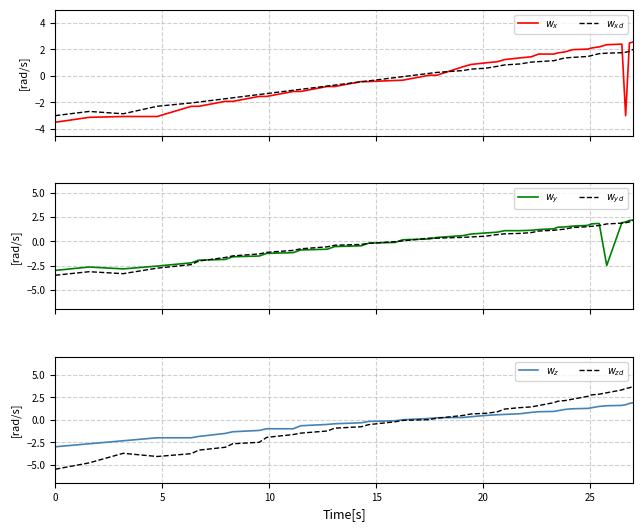

What is the value of the $w_z$ point at the 10th from the left?

-1.0